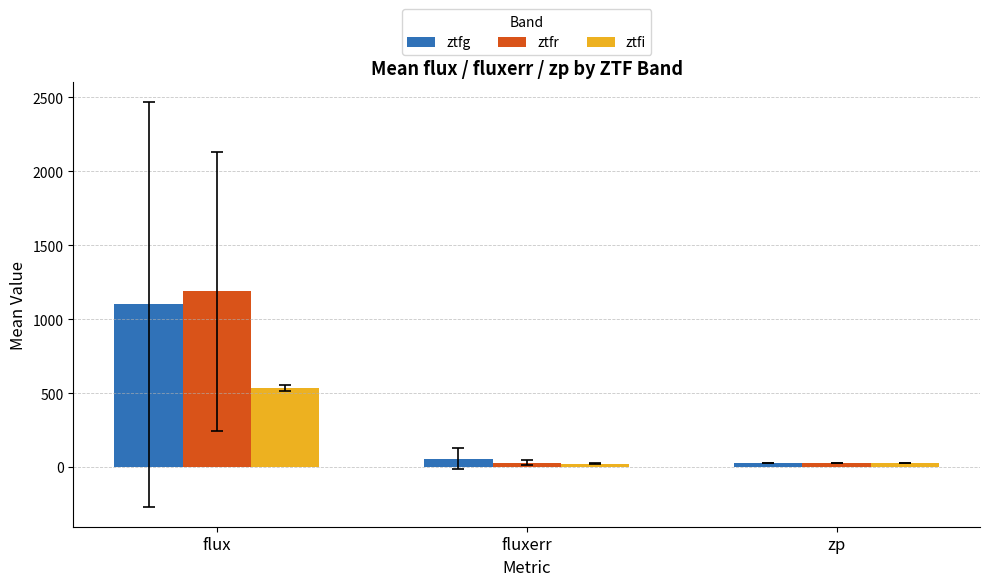

What is the approximate value of ztfg at flux?

1099.9